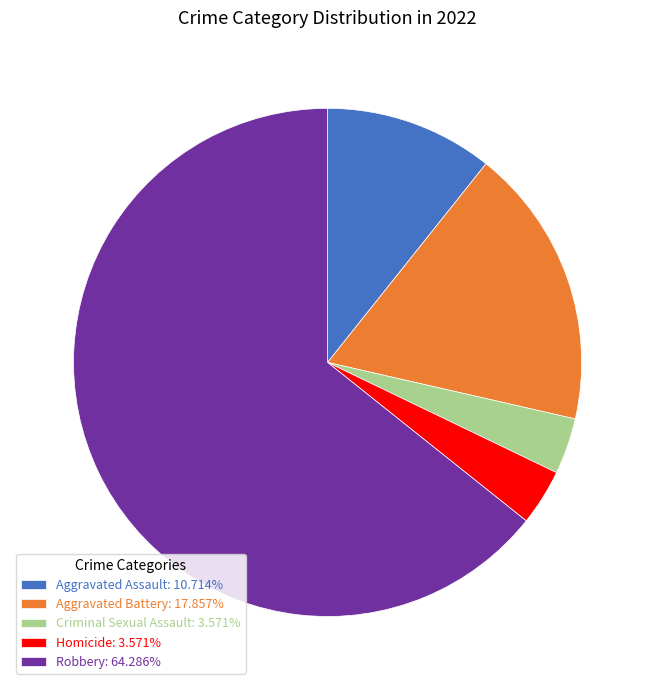

The Homicide slice represents 4% of the pie. True or false?

True